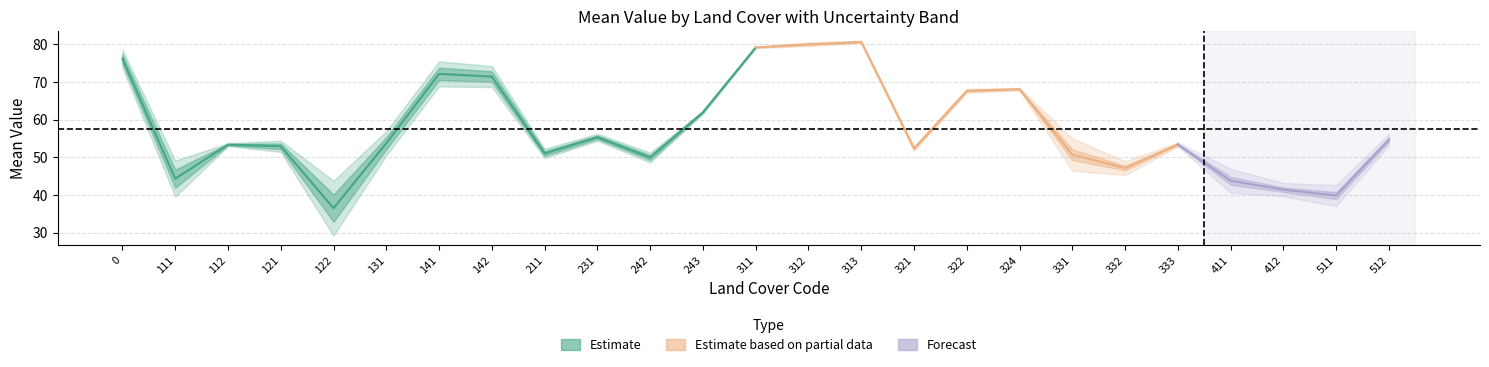

What is the greatest value displayed?

80.6